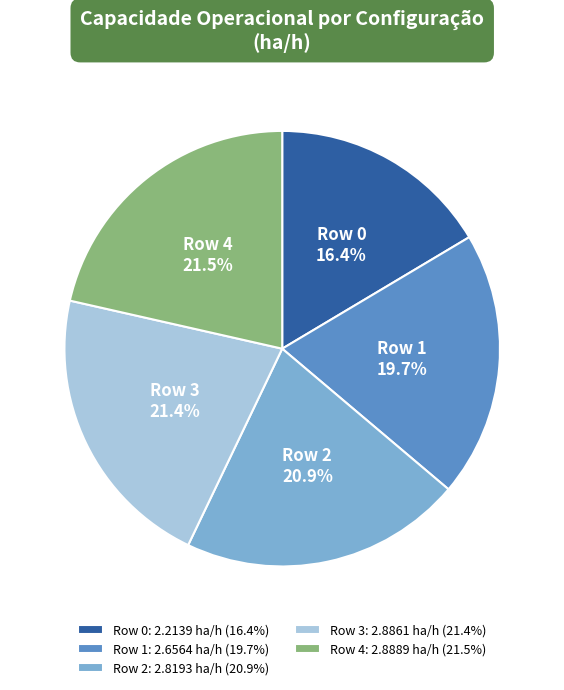

To the nearest percent, what is the average slice percentage?

20%